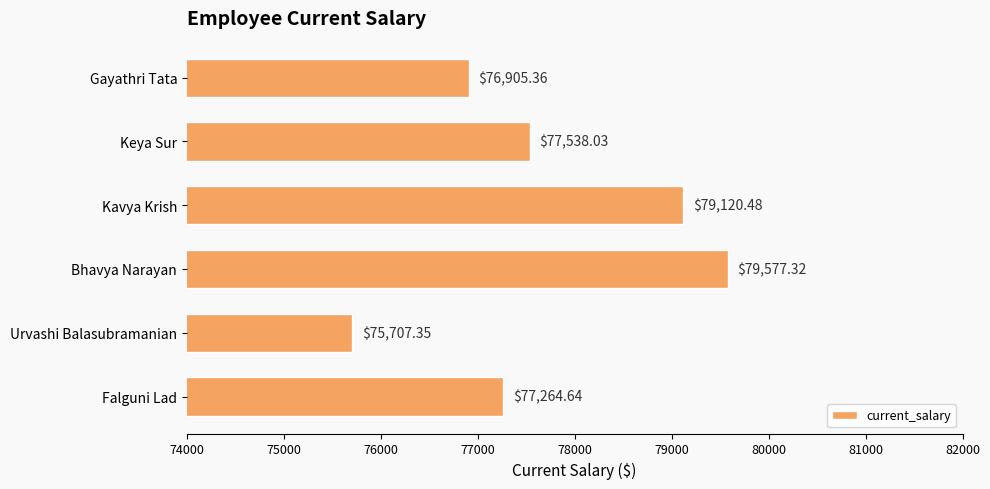

What is the change in value from Urvashi Balasubramanian to Keya Sur?

+1830.7